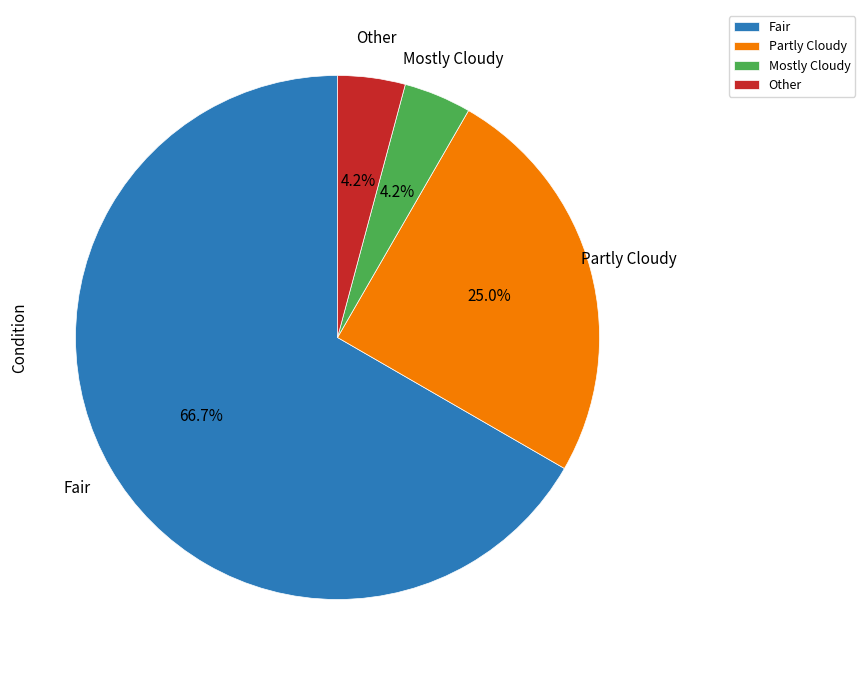

Which has a higher value, Fair or Mostly Cloudy?

Fair